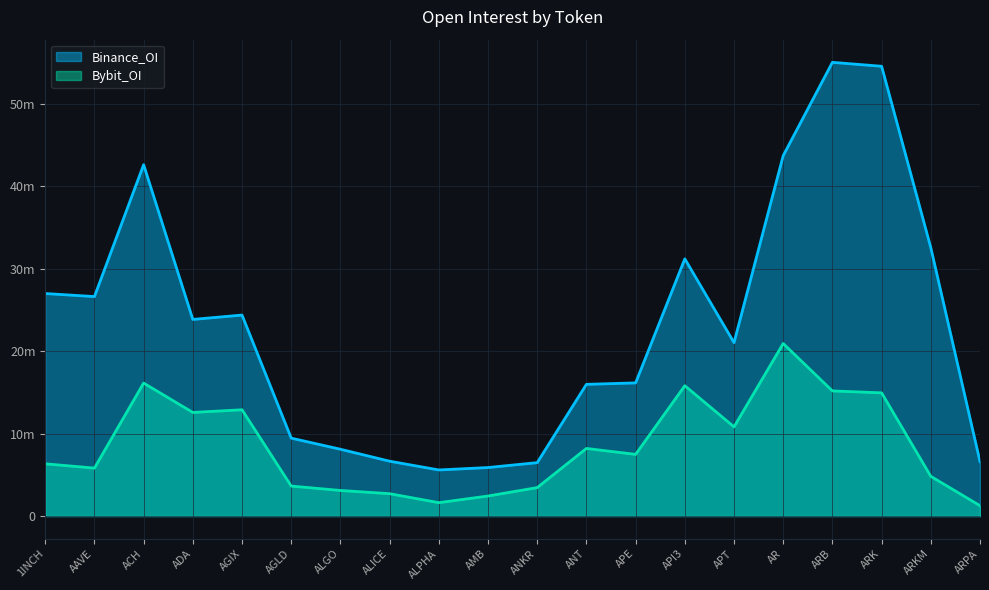

True or false: Bybit_OI and Binance_OI intersect in this chart.

False